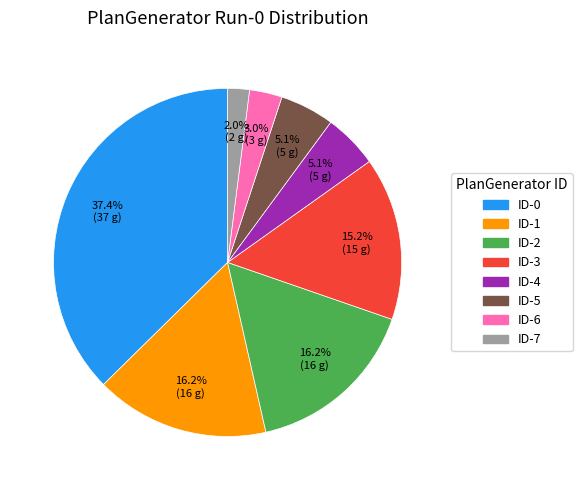

What is the largest slice in the pie chart?

ID-0